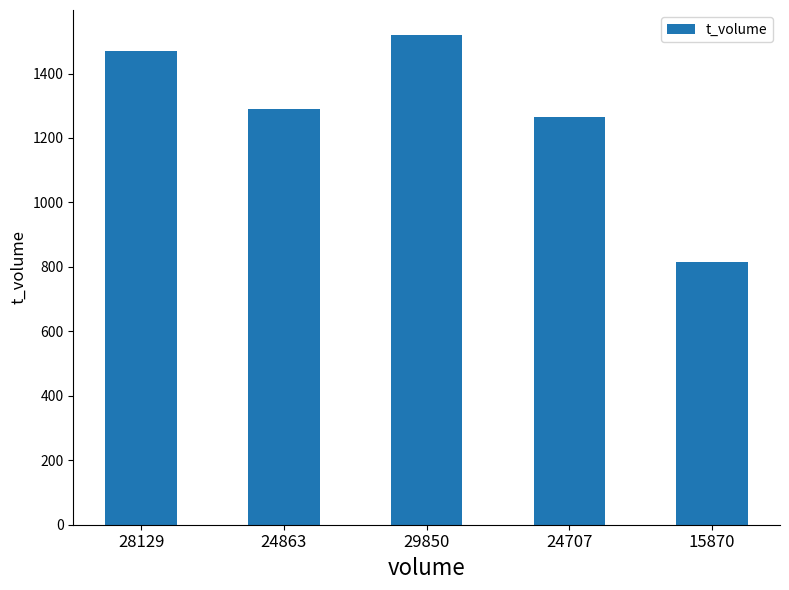

What is the maximum value shown in the chart?

1521